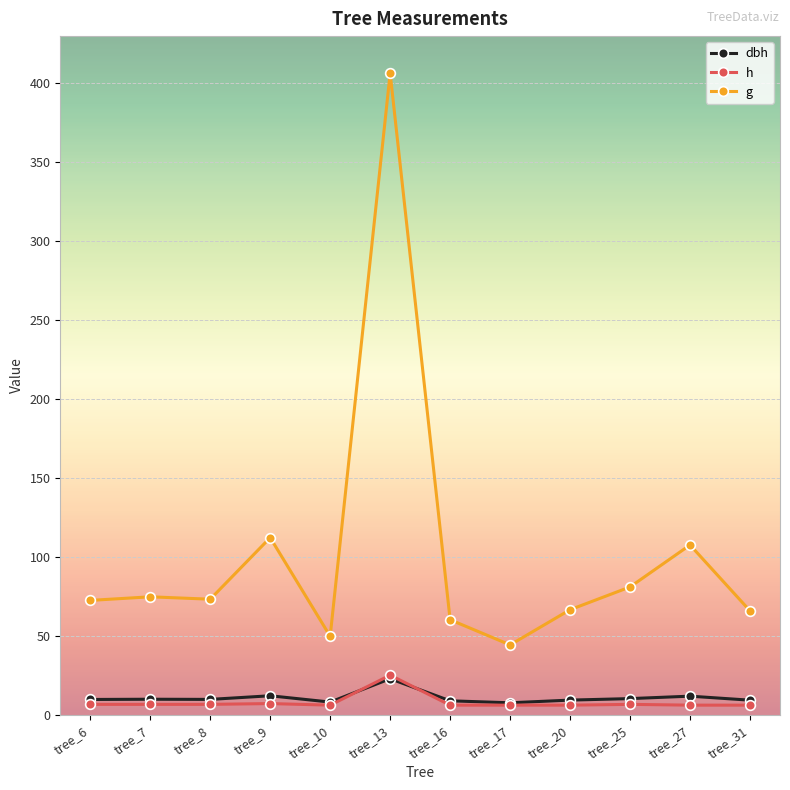

What is the average value of the dbh series?

10.7